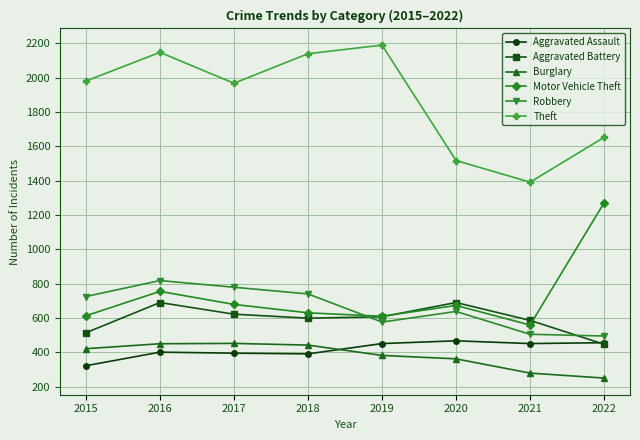

What are all the series names shown in the legend?

Aggravated Assault, Aggravated Battery, Burglary, Motor Vehicle Theft, Robbery, Theft